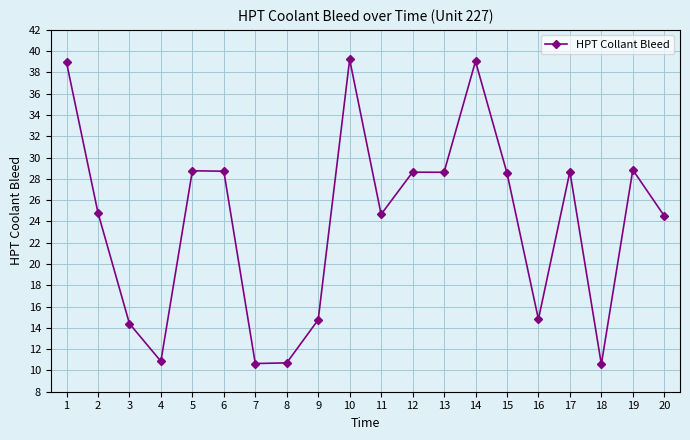

What is the difference between the values at 14 and 2?

14.2